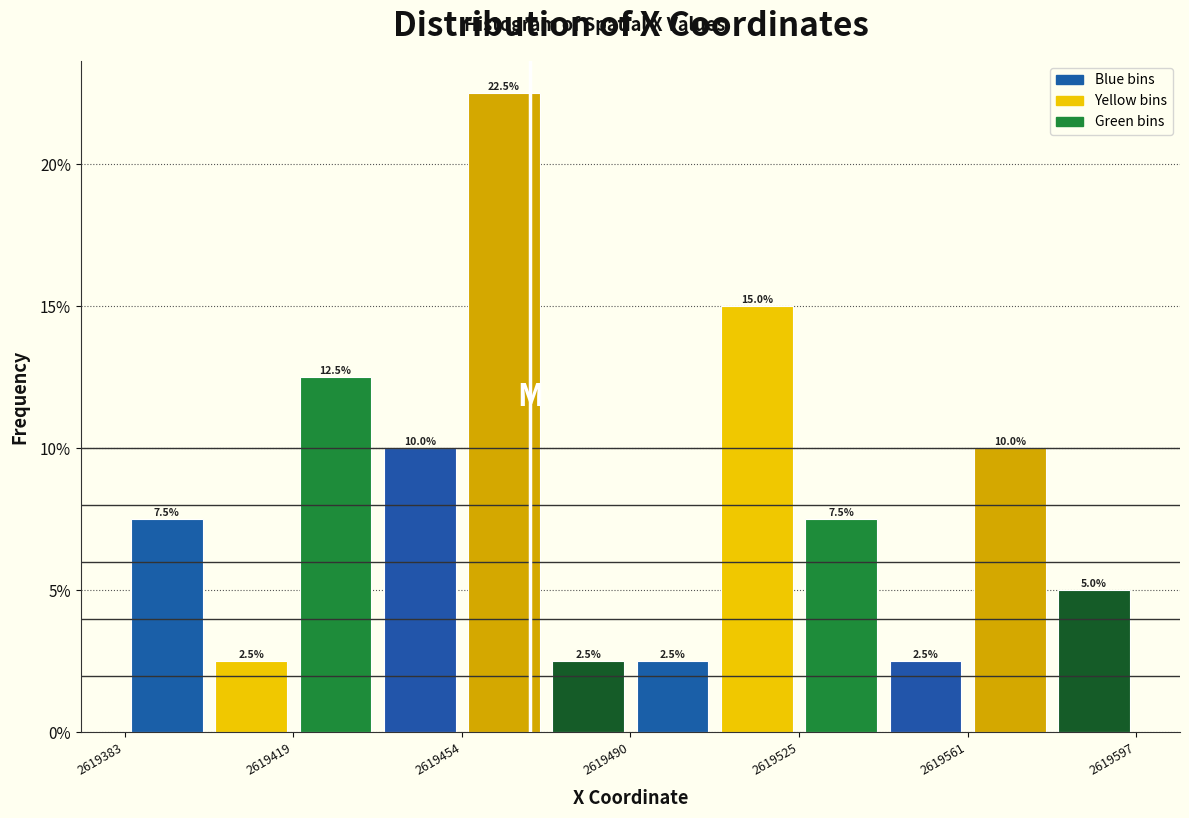

Read against the x-axis, roughly where is the centre of the tallest bar?

2619465